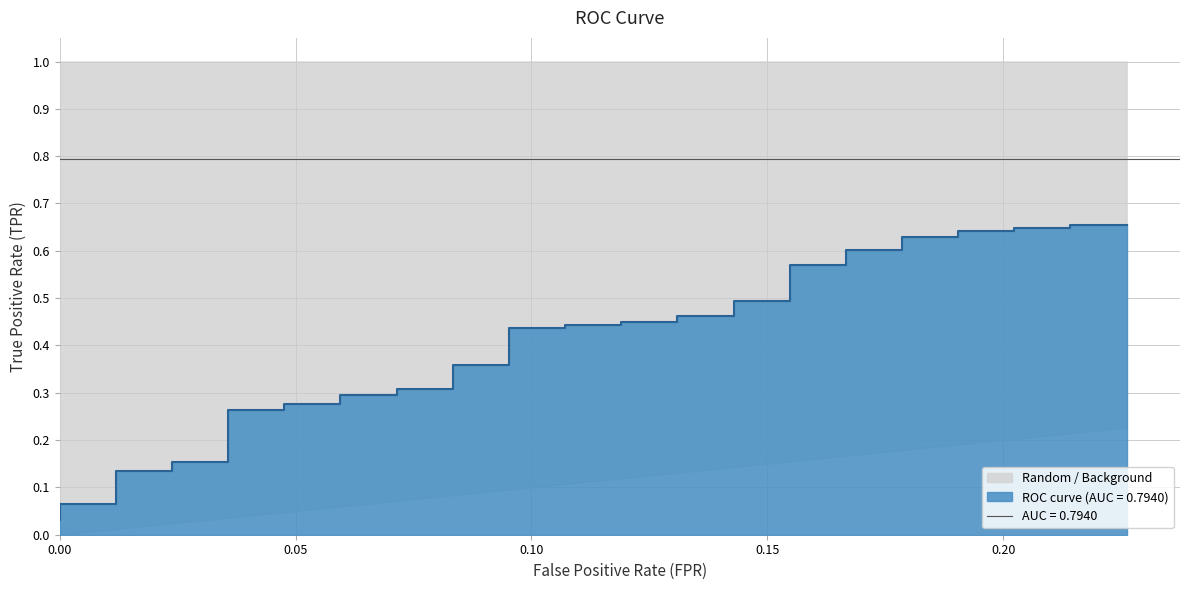

Where is the data nearest to the value 0?

fpr